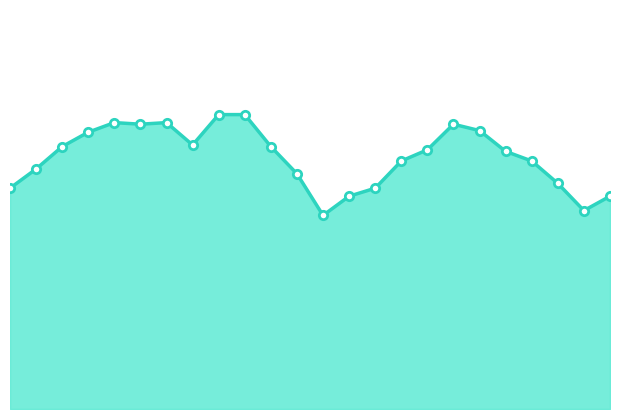

How many interior local valleys (lower than both neighbors) does the data have?

4